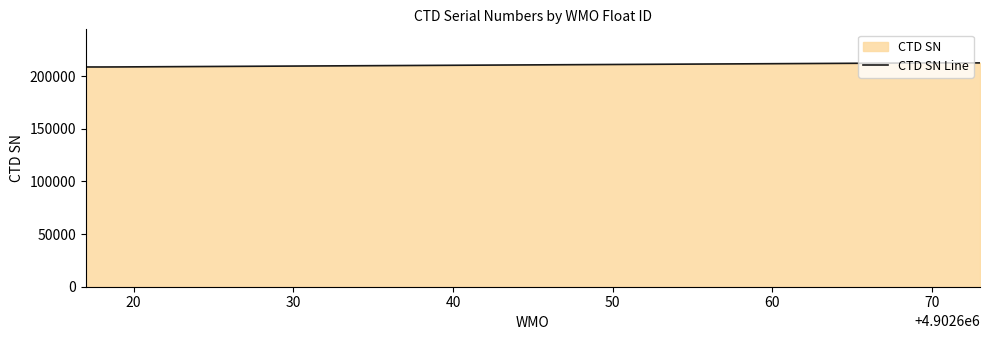

What is the average value?

210794